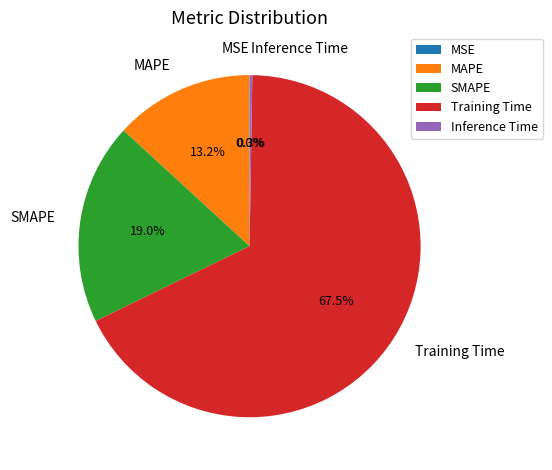

Is there a majority slice in this chart?

Yes